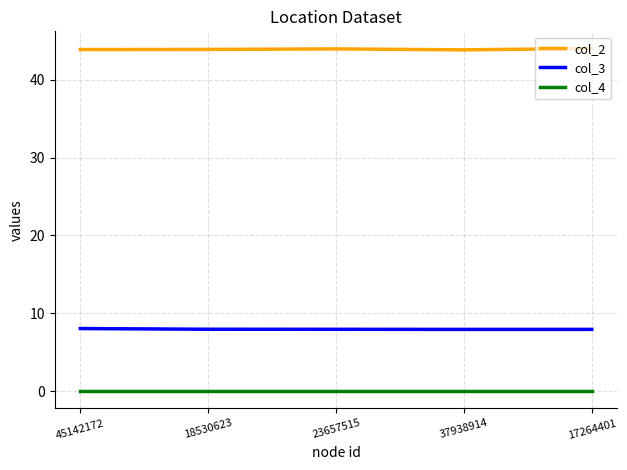

What are all the series names shown in the legend?

col_2, col_3, col_4